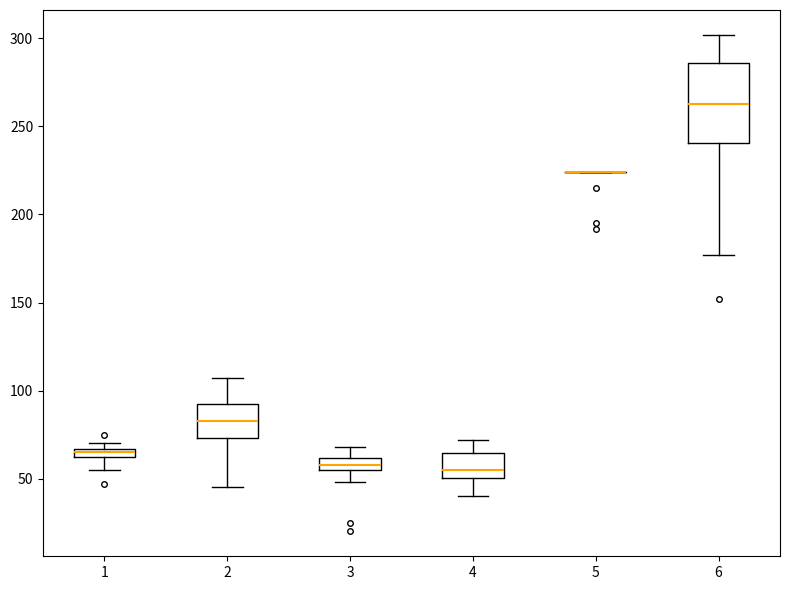

Which box is the tallest, from its lower edge to its upper edge?

6